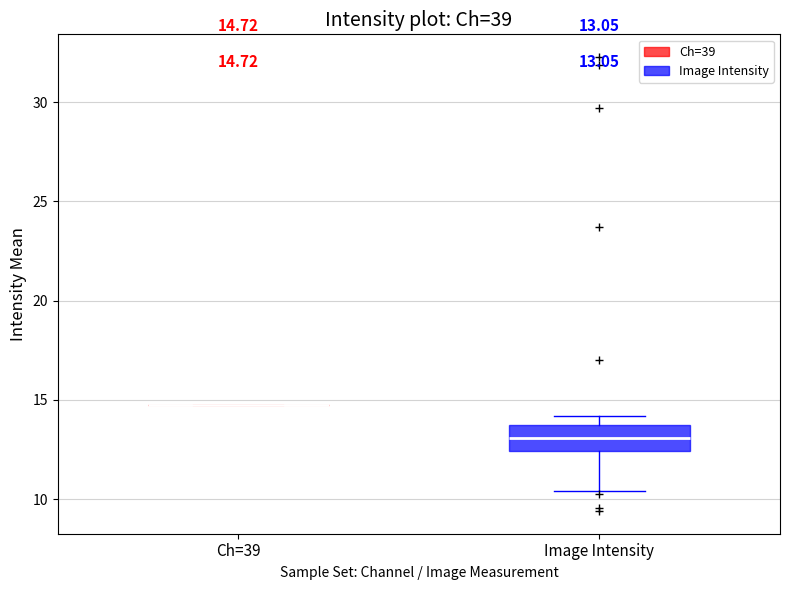

Comparing the boxes themselves (not the whiskers), which one is the tallest?

Image Intensity